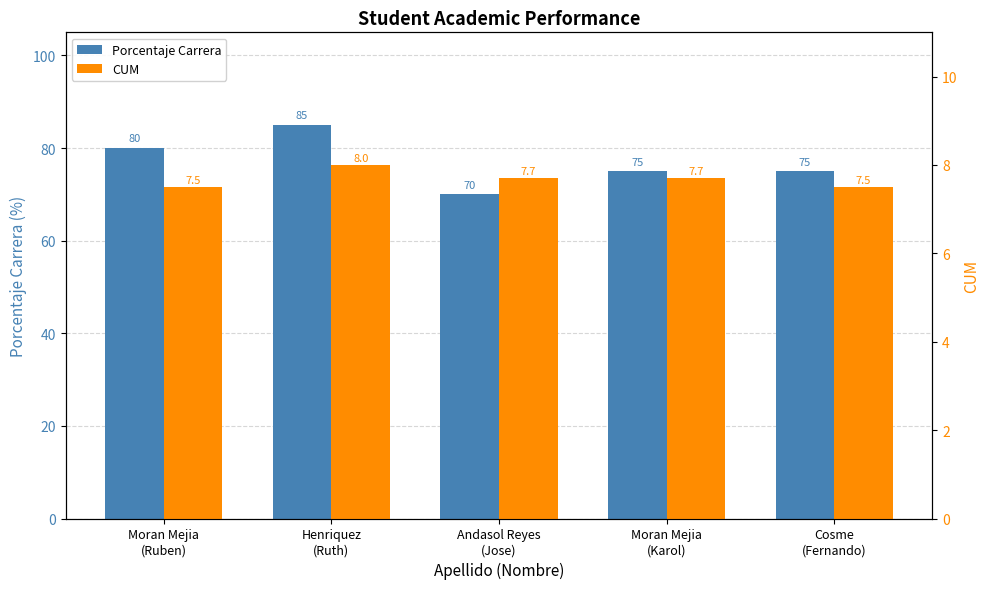

Which series changed the most between Henriquez
(Ruth) and Moran Mejia
(Karol)?

Porcentaje Carrera